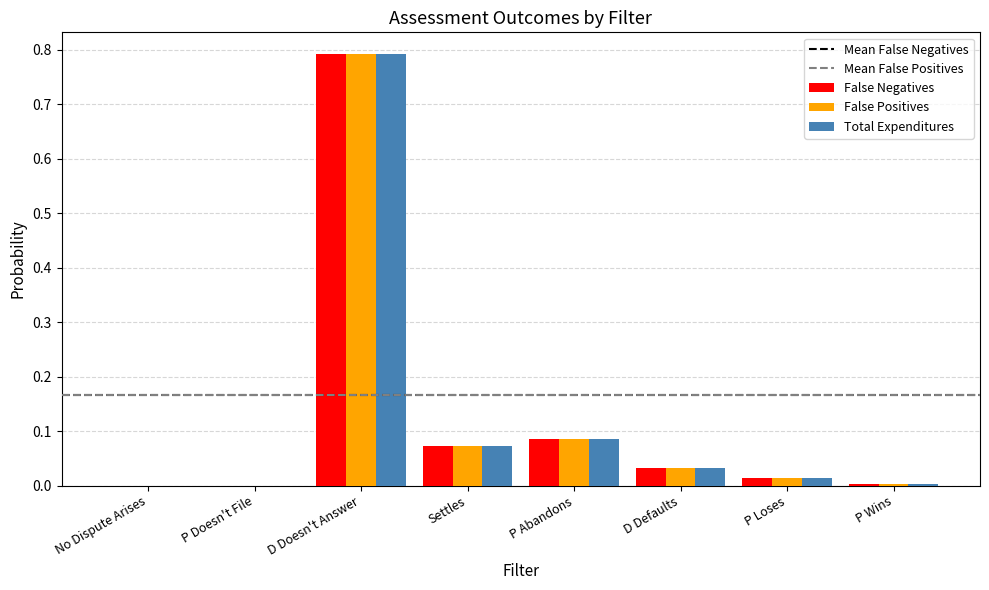

What is the total value across all series at P Abandons?

0.3